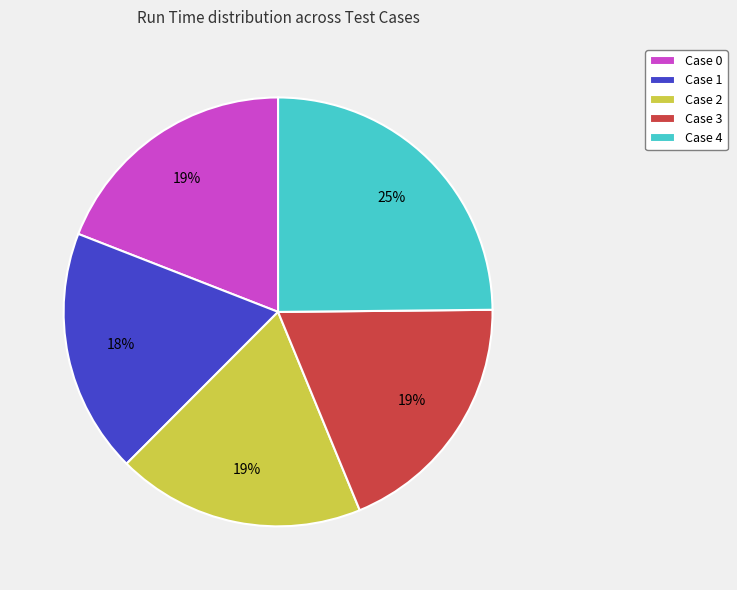

True or false: Case 4 accounts for 25% of the total.

True